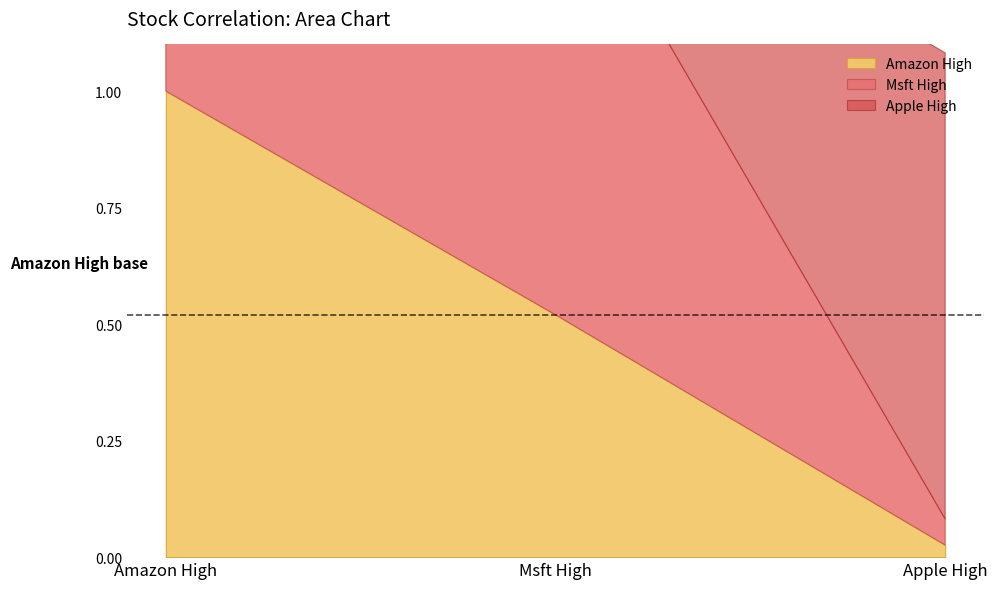

Is it true that Apple High equals 0.1 at Msft High?

False